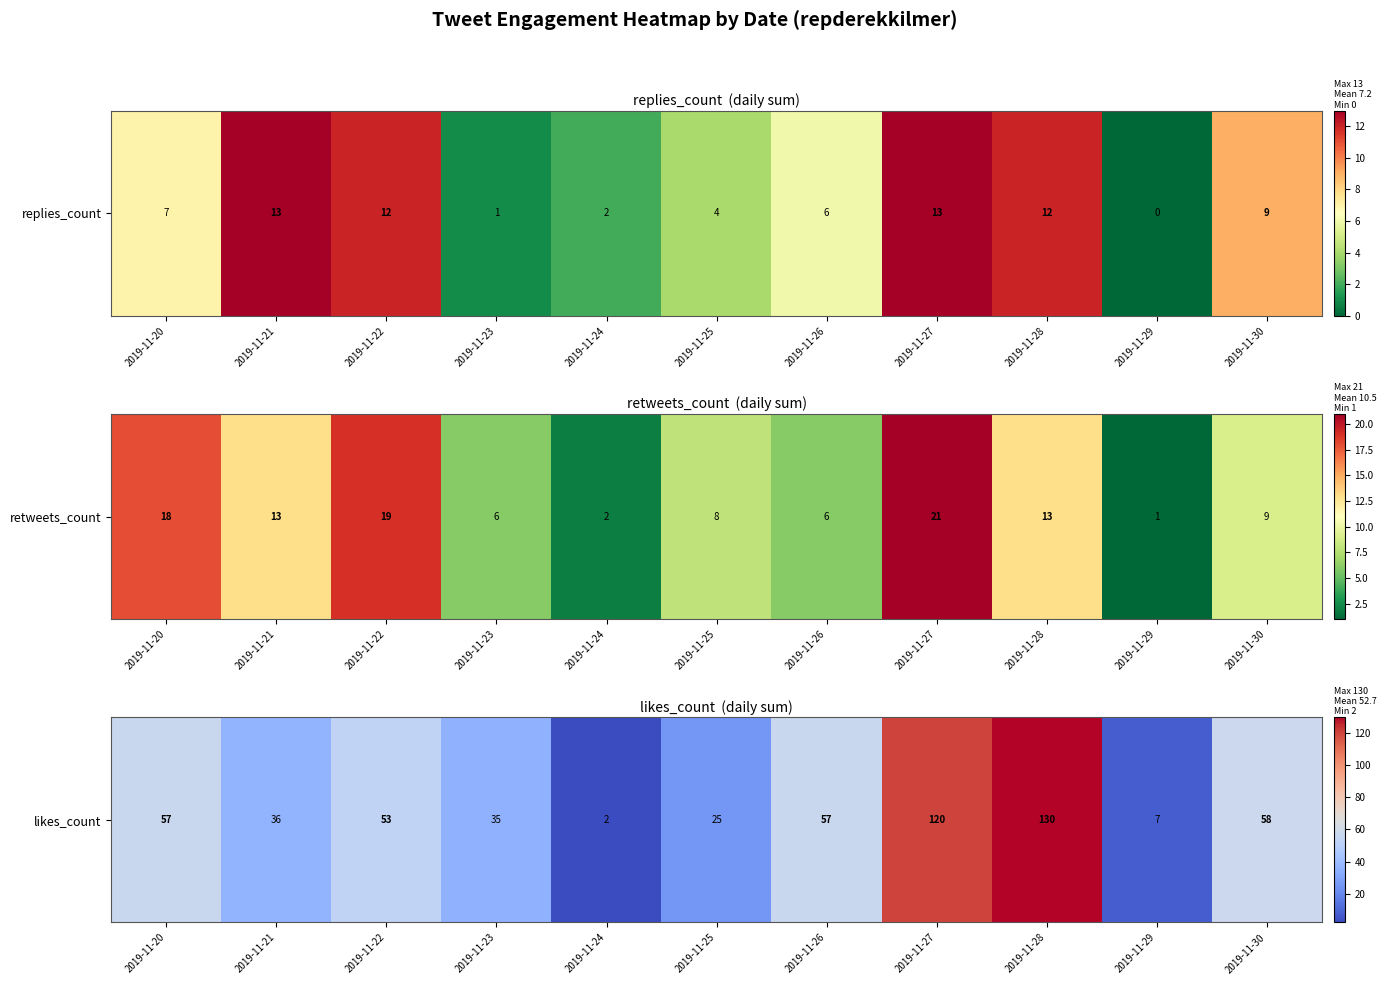

At which category does the chart reach its peak across all series?

2019-11-28